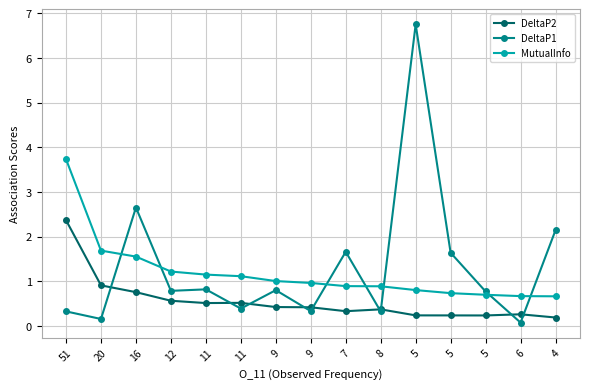

Reading left to right, what are all the values shown in this chart?

DeltaP2: 2.4	0.9	0.8	0.6	0.5	0.5	0.4	0.4	0.3	0.4	0.2	0.2	0.2	0.3	0.2
DeltaP1: 0.3	0.2	2.7	0.8	0.8	0.4	0.8	0.3	1.7	0.3	6.8	1.6	0.8	0.1	2.1
MutualInfo: 3.7	1.7	1.6	1.2	1.1	1.1	1.0	1.0	0.9	0.9	0.8	0.7	0.7	0.7	0.7